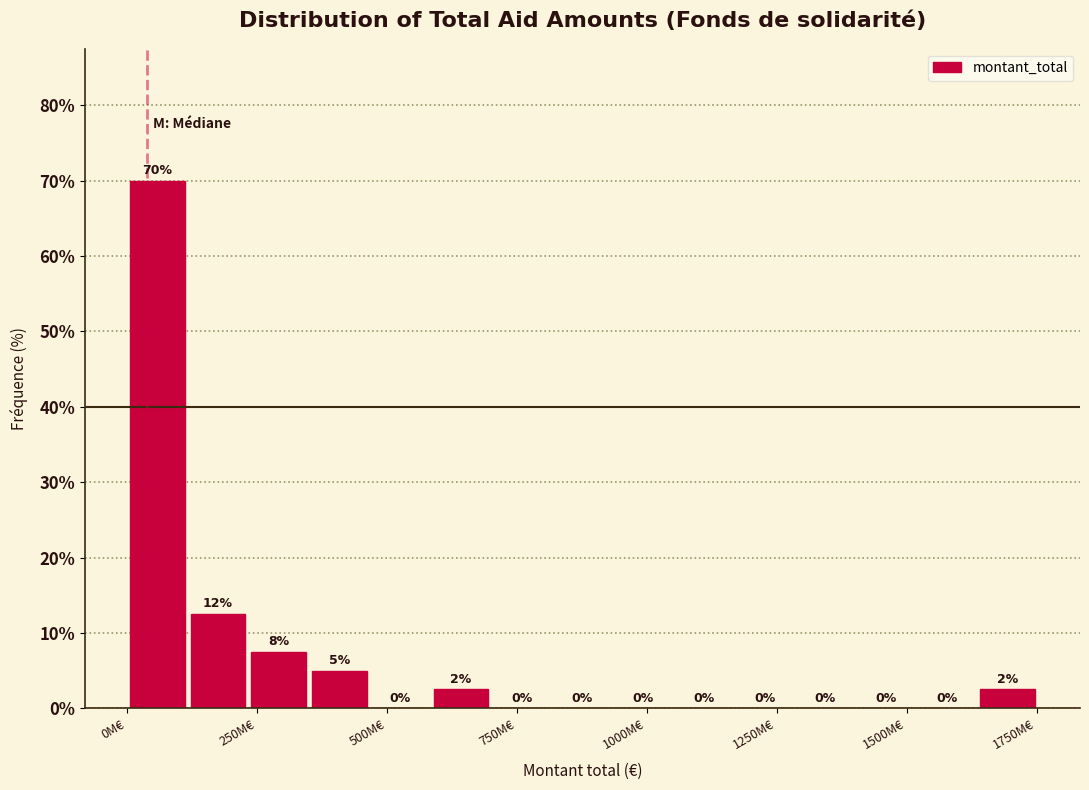

Read against the x-axis, roughly where is the centre of the tallest bar?

50